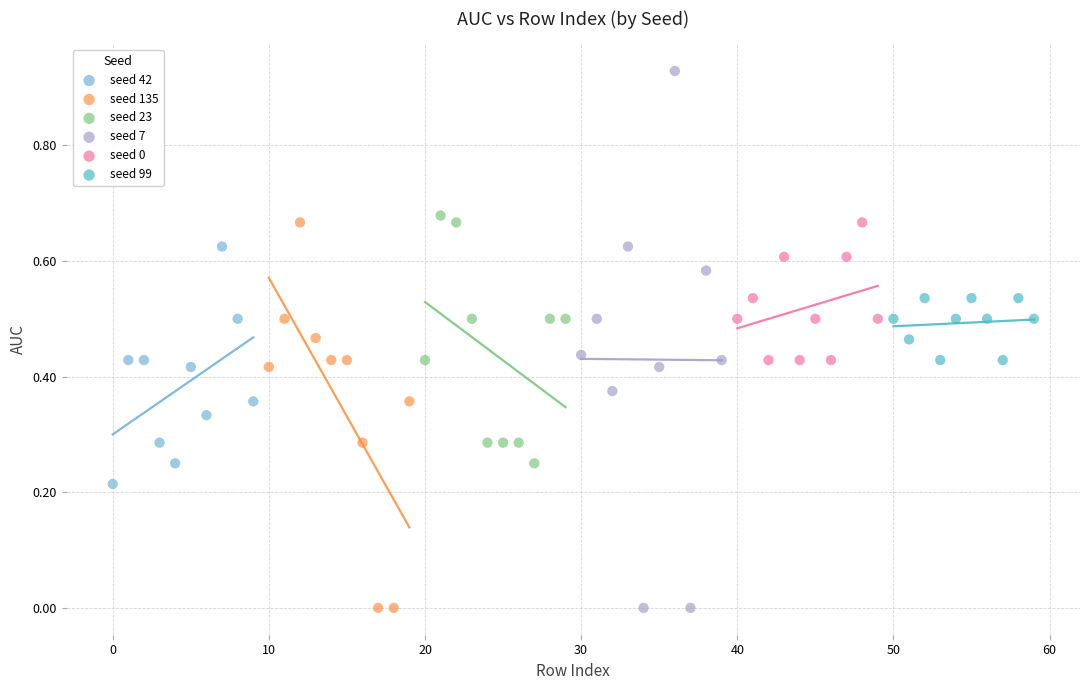

Which series contains the highest Y value?

seed 7